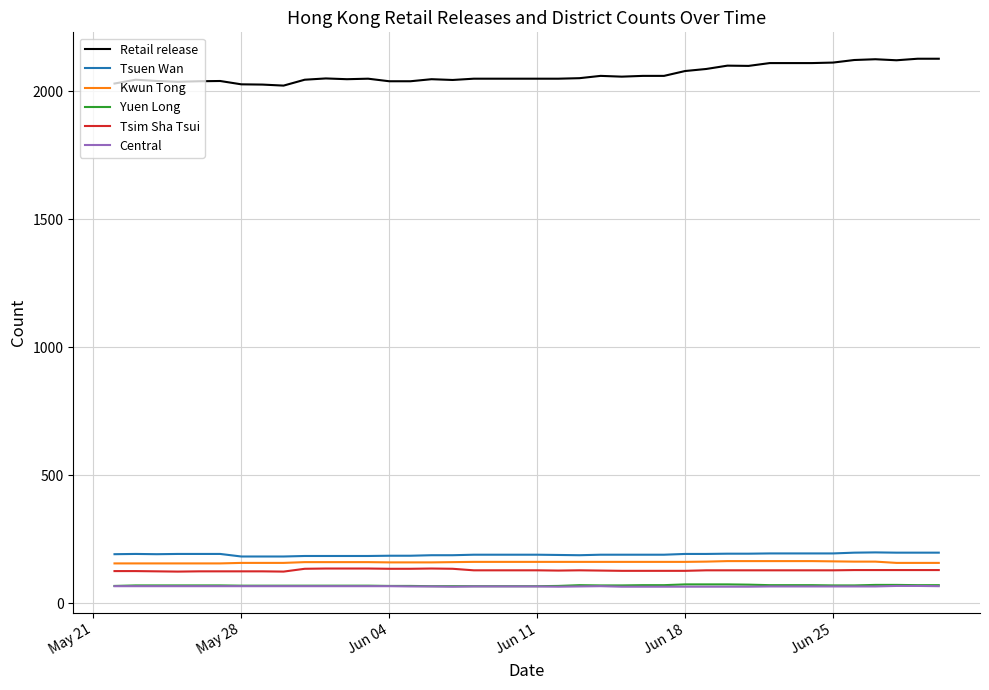

What is the average value of the Yuen Long series?

69